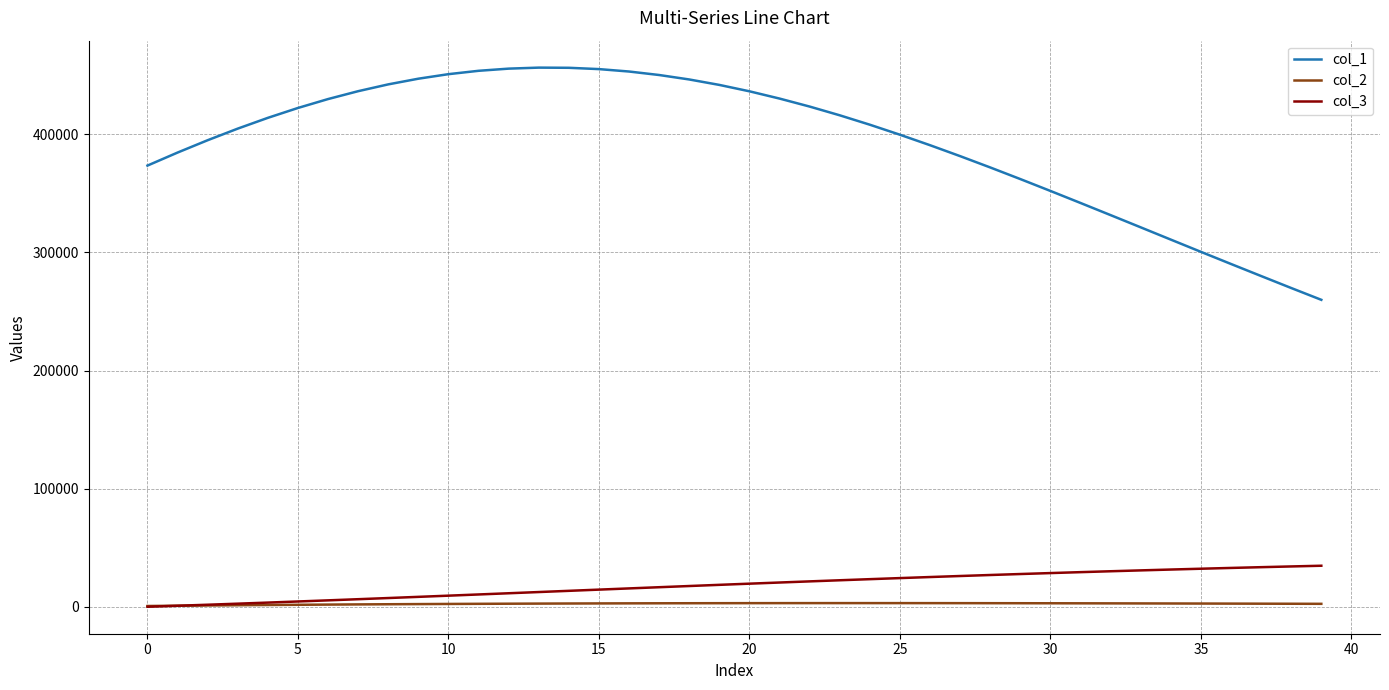

What is the highest value of the col_1 series?

456479.1